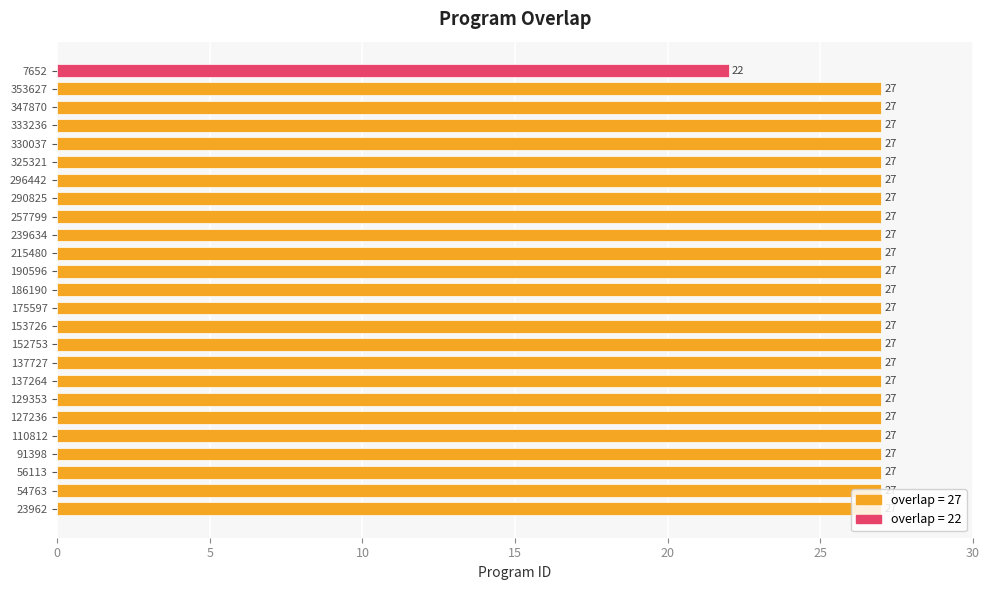

What is the smallest value displayed?

22